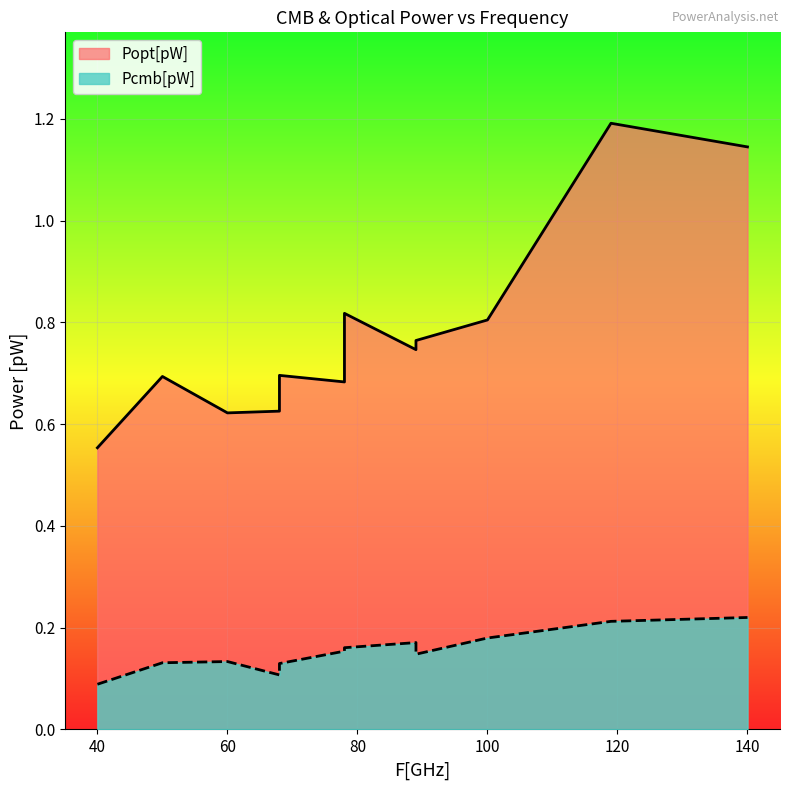

The Pcmb[pW] series shows 0.2 at 60. True or false?

False